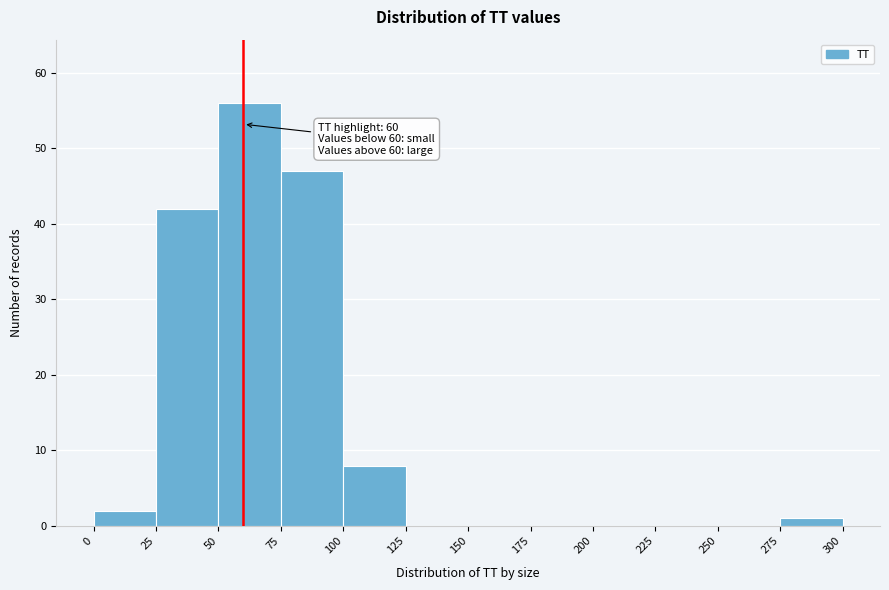

Which range on the x-axis has the tallest bar?

50 to 75